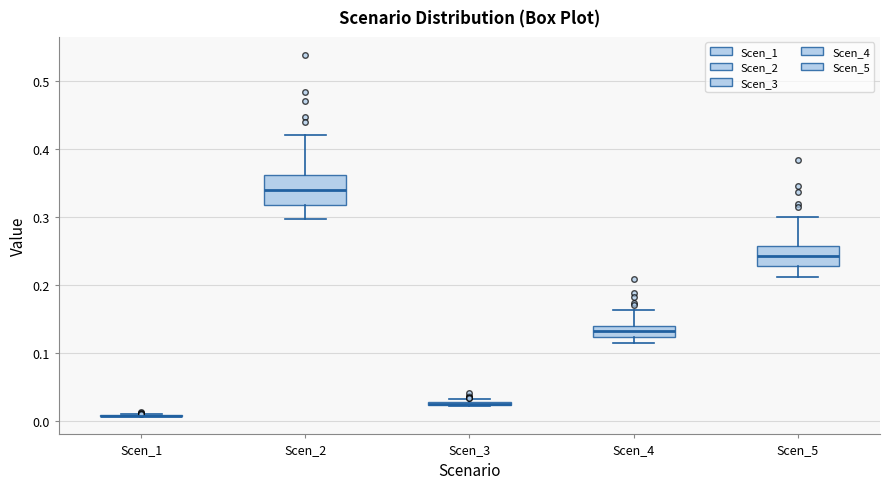

Reading left to right, transcribe this box plot: for each box, give where its median line is, the range the box spans, and where its two whiskers end, as read against the y-axis. The values are not printed on the chart, so give them approximately, as read against the axis.

Scen_1: box collapsed to a line at 0.01, whiskers 0.01 to 0.01
Scen_2: median 0.34, box 0.32 to 0.36, whiskers 0.30 to 0.42
Scen_3: box collapsed to a line at 0.03, whiskers 0.02 to 0.03
Scen_4: median 0.13, box 0.12 to 0.14, whiskers 0.12 (just below the box's lower edge) to 0.16
Scen_5: median 0.24, box 0.23 to 0.26, whiskers 0.21 to 0.30